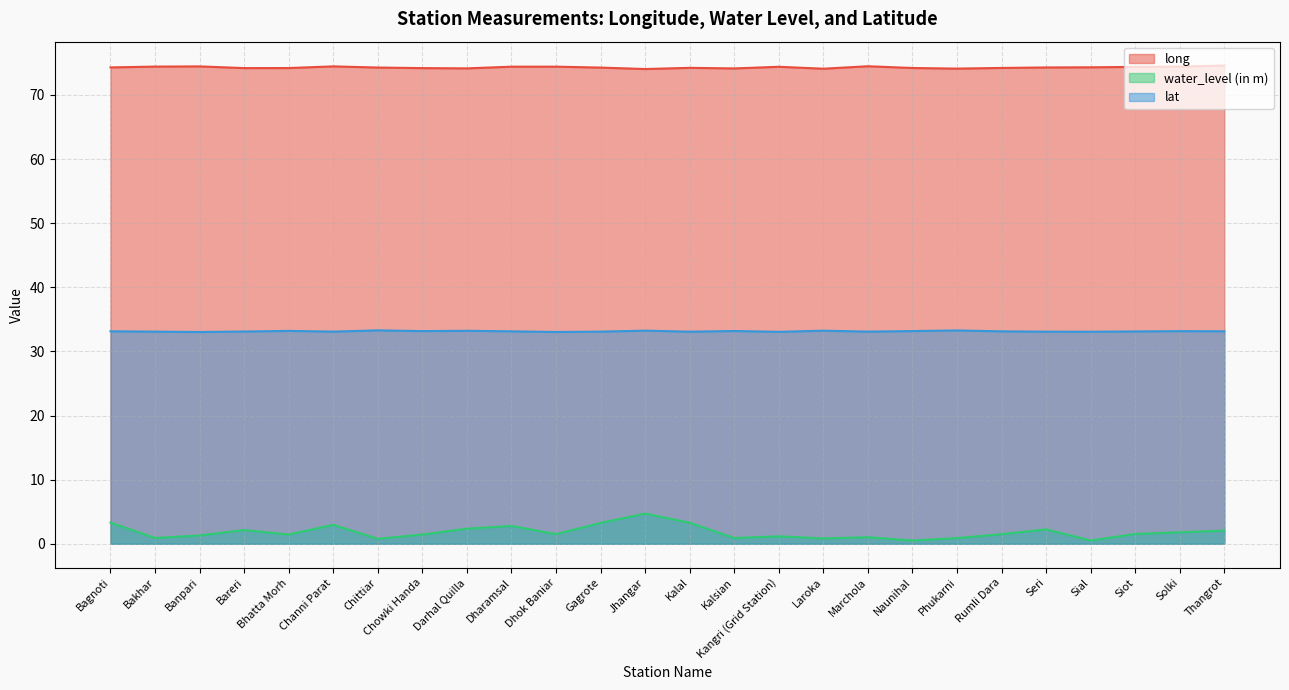

What is the label of the 20th point from the left?

Phukarni